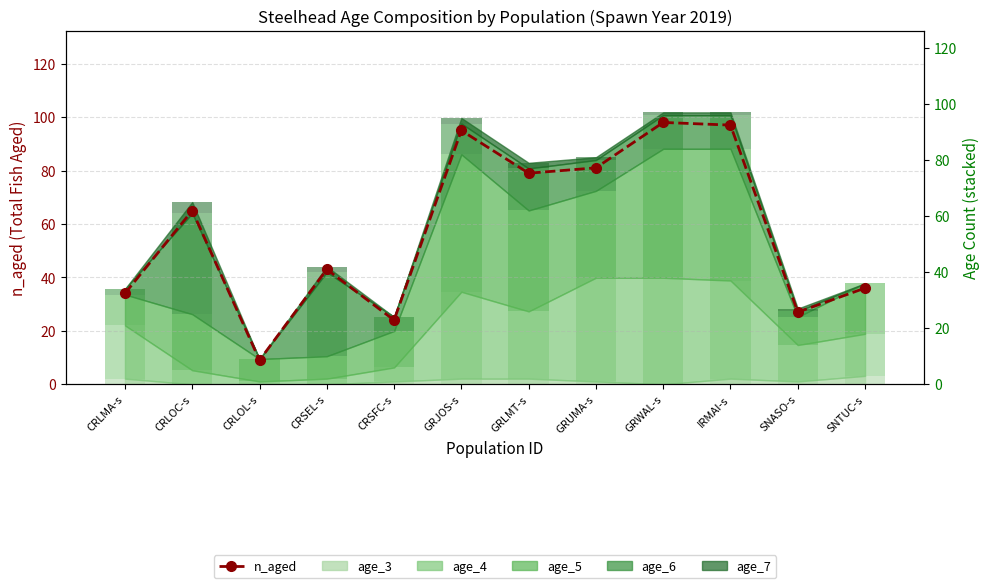

What is the difference between the second highest and minimum values?

88